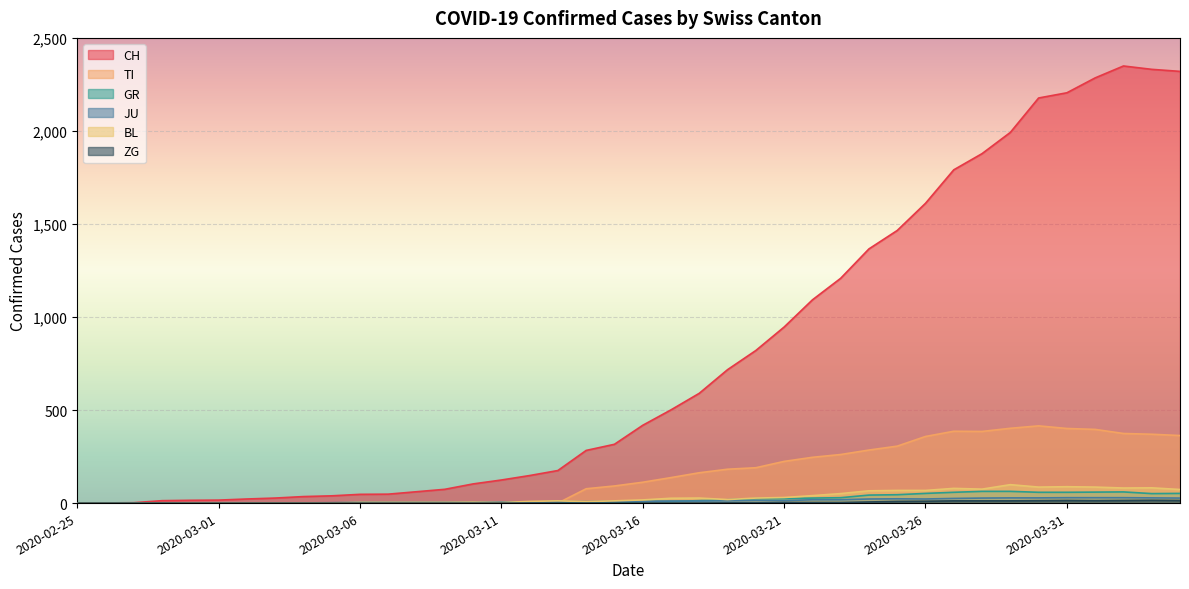

How many distinct data groups are displayed?

6